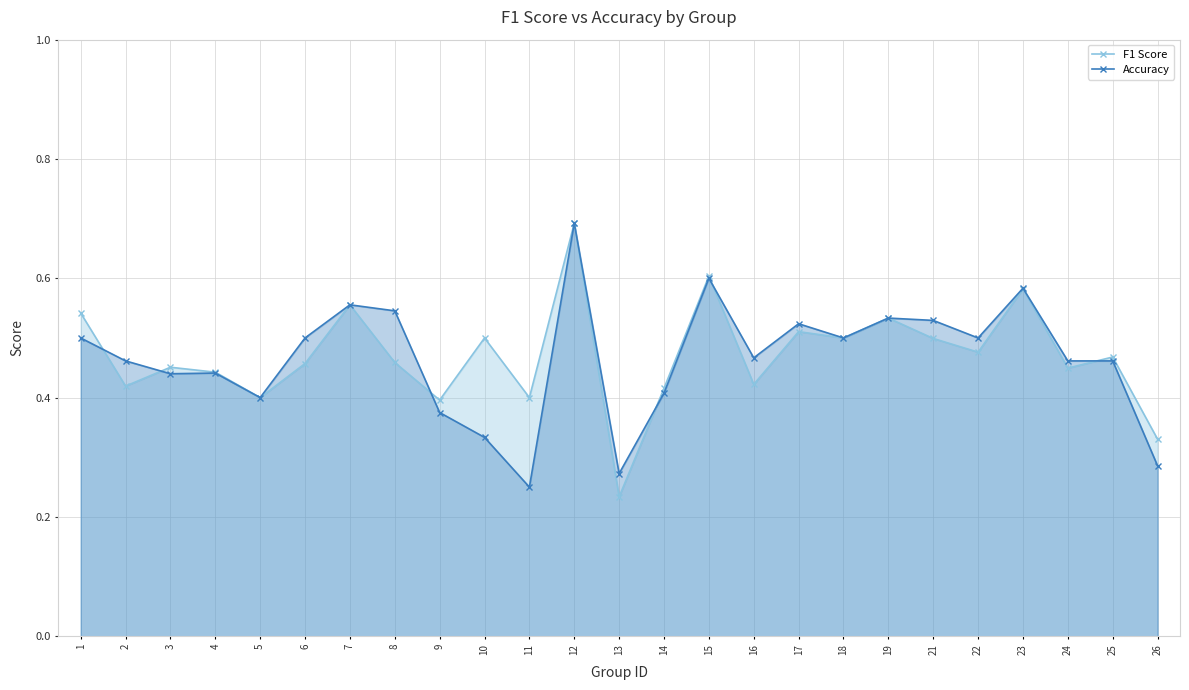

What is the value of the F1 Score point at the 6th from the left?

0.5